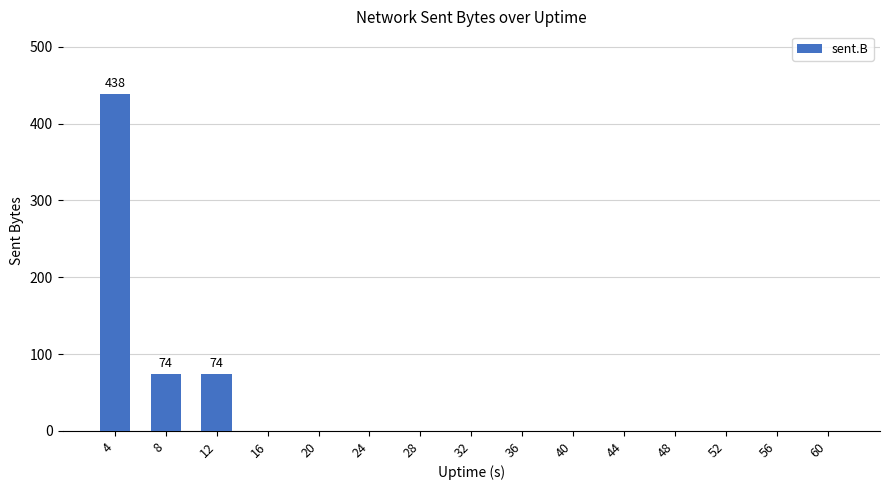

What is the change in value from 4 to 16?

-438